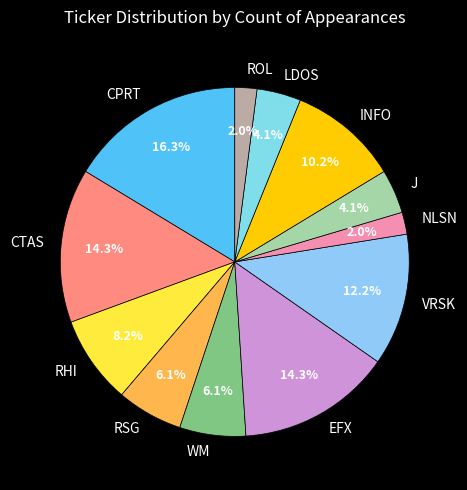

What percentage is the J slice, to the nearest percent?

4%